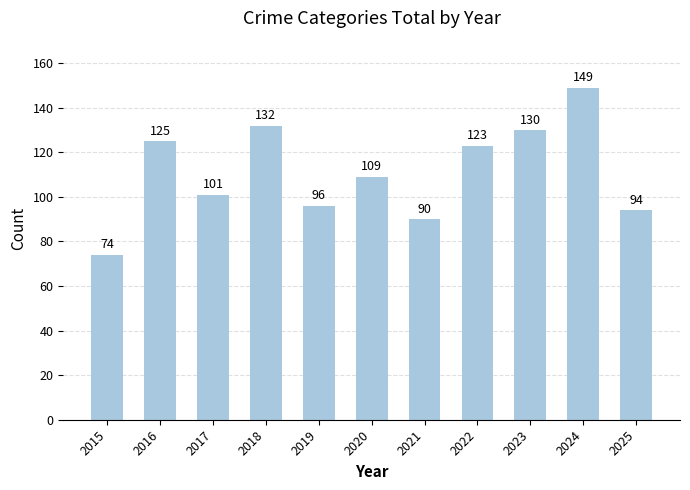

True or false: the data shows 88 at 2018.

False